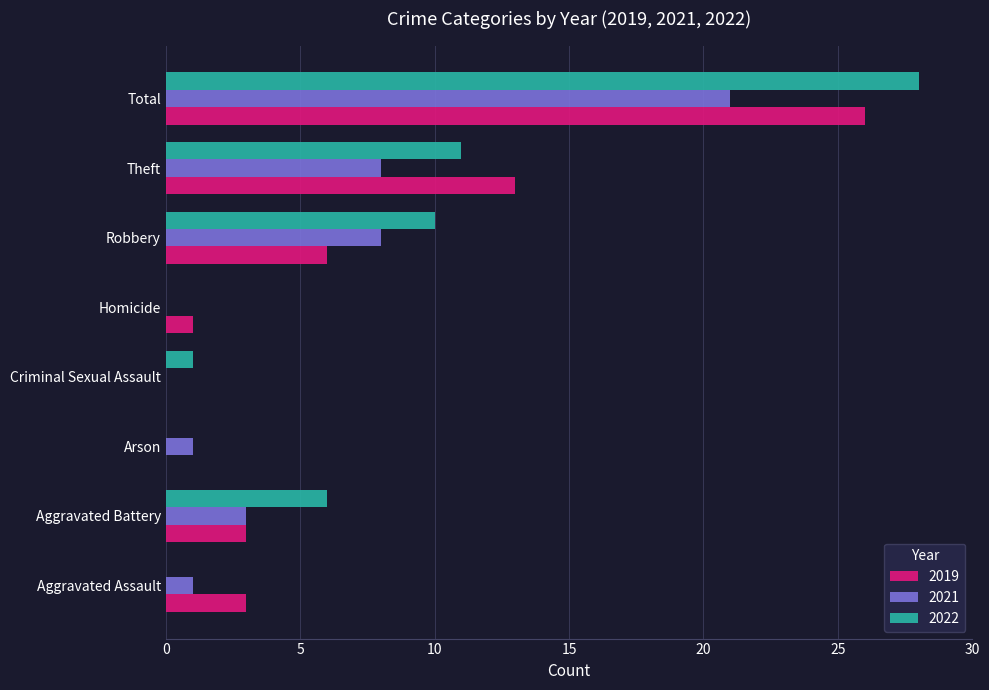

What is the sum of the 2021 values at Total and Aggravated Battery?

24